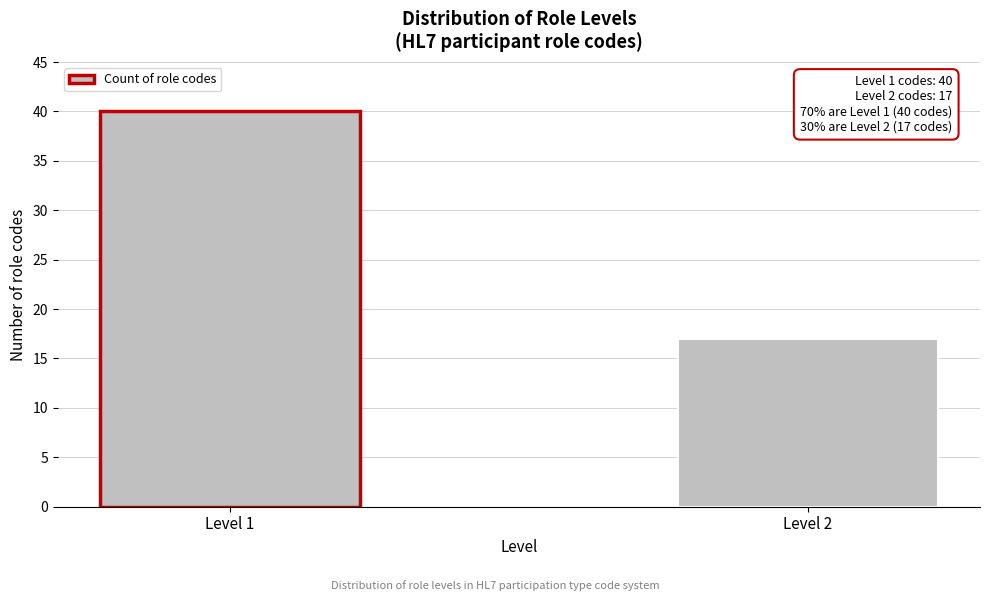

Reading right to left, what are all the values shown in this chart?

Level 2=17	Level 1=40